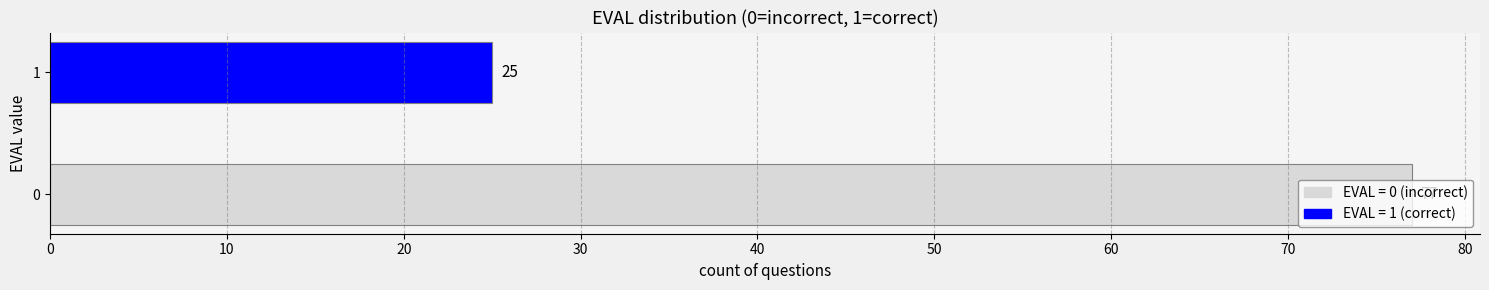

Approximately how many times larger is the value at 0 compared to 1?

3.1